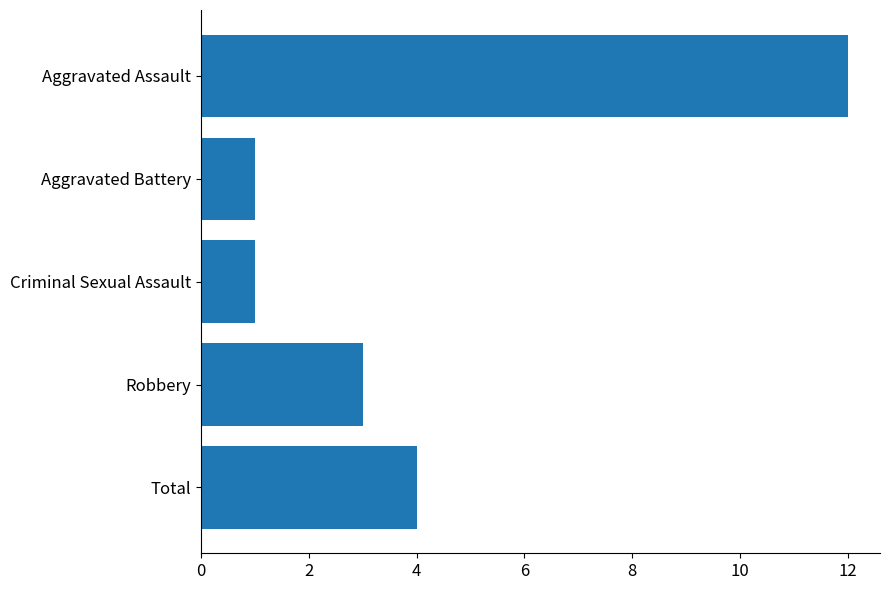

The chart shows a value of 12 at Aggravated Assault. True or false?

True